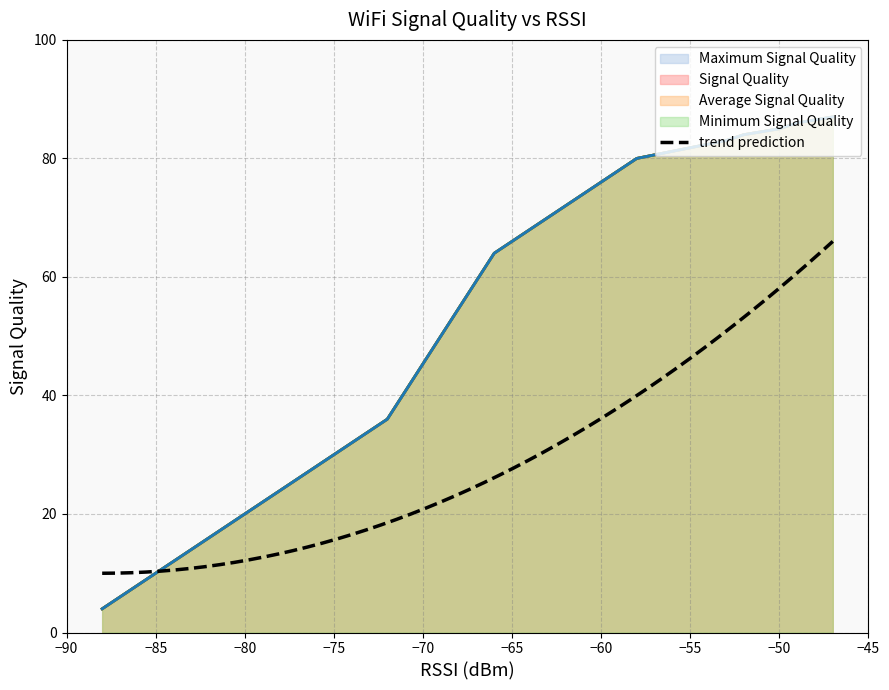

What is the minimum value for Maximum Signal Quality?

4